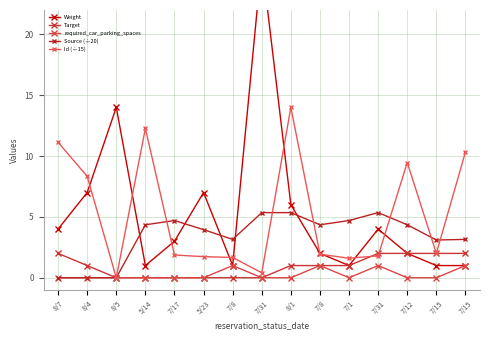

Which has a higher value, 7/8 or 7/1?

7/8